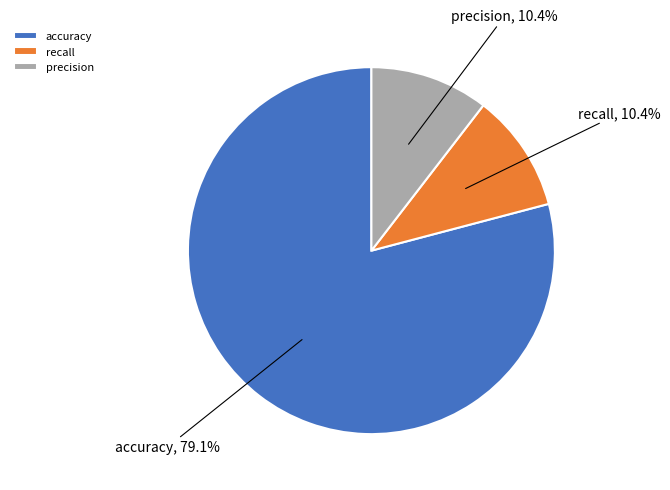

Is the sum of recall and precision greater than half?

No